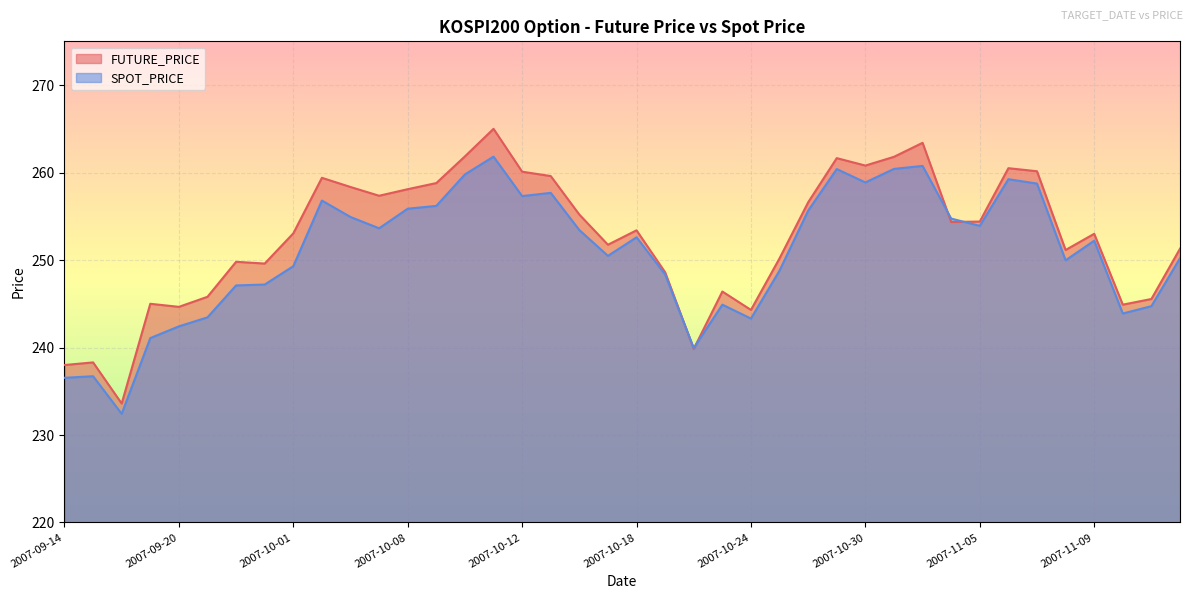

Between which two adjacent categories do SPOT_PRICE and FUTURE_PRICE first intersect?

2007-10-19 and 2007-10-22